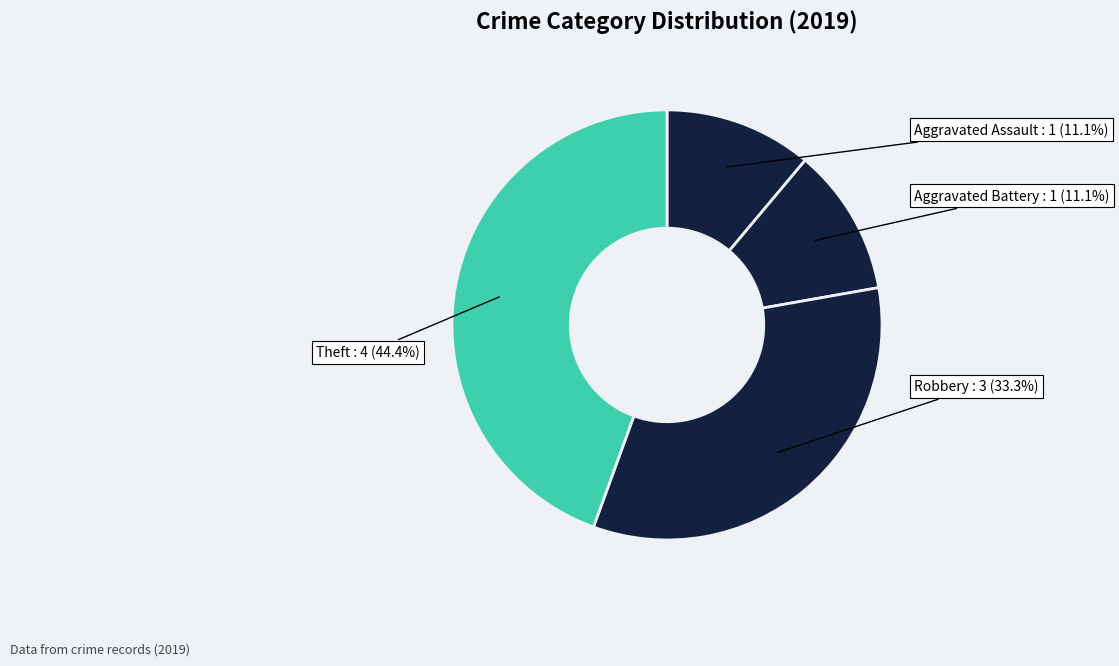

What percentage do Robbery and Aggravated Battery together represent?

44.4%